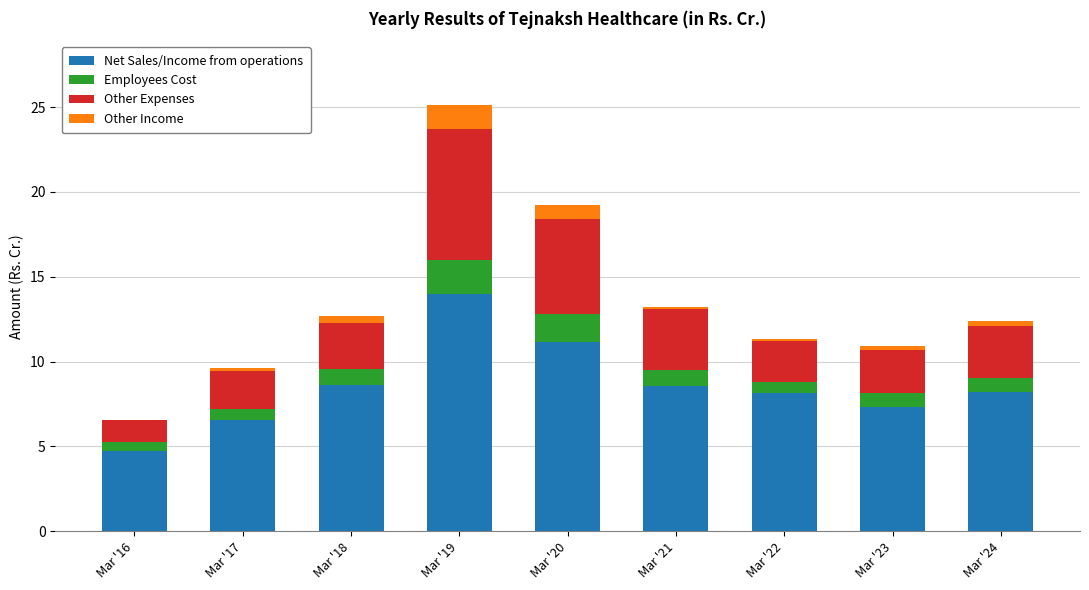

What is the total value across all series at Mar '19?

25.1